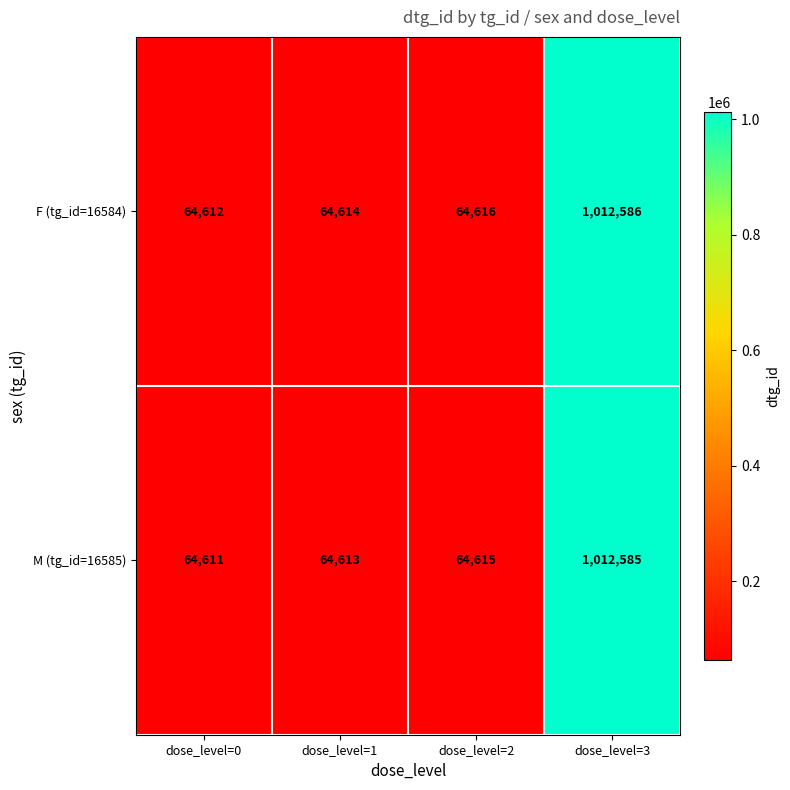

How many categories are shown in the chart?

4